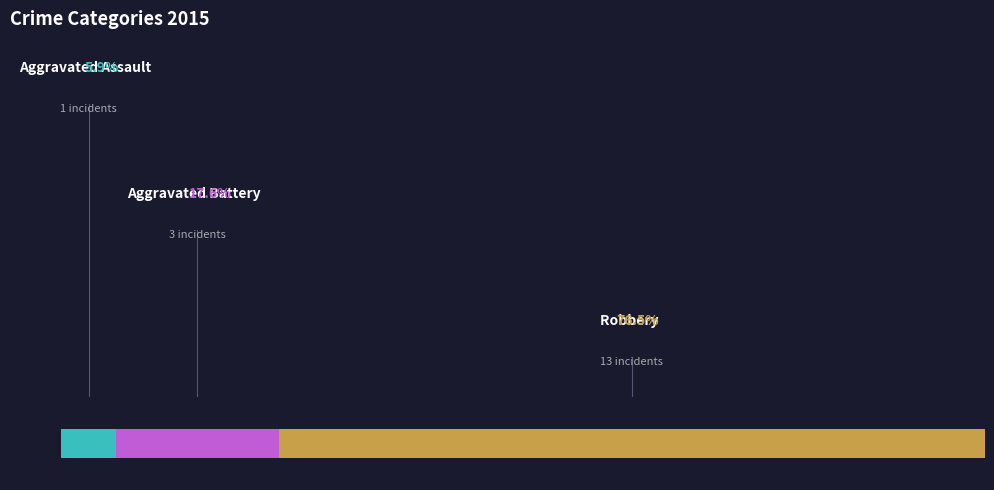

Which category has the biggest portion of the pie?

Robbery